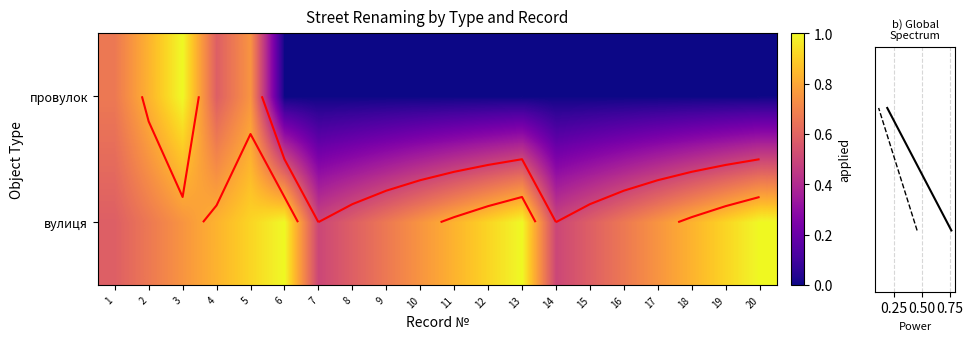

Rank the series by their average value, from highest to lowest.

вулиця, провулок